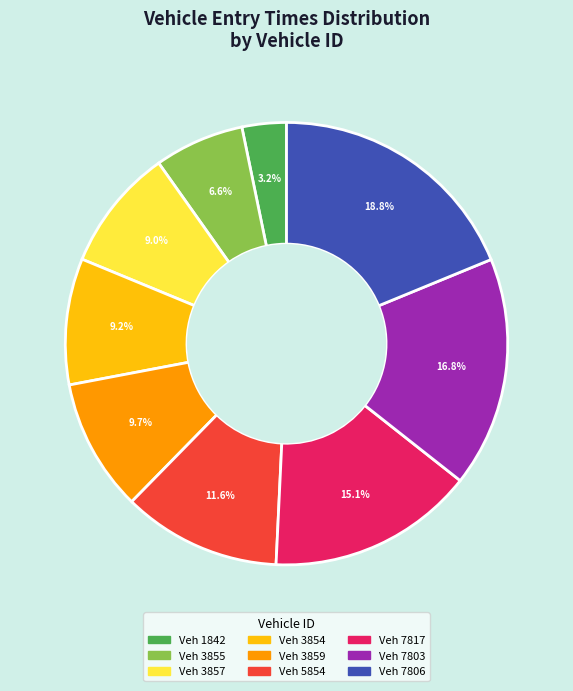

Is there a majority slice in this chart?

No